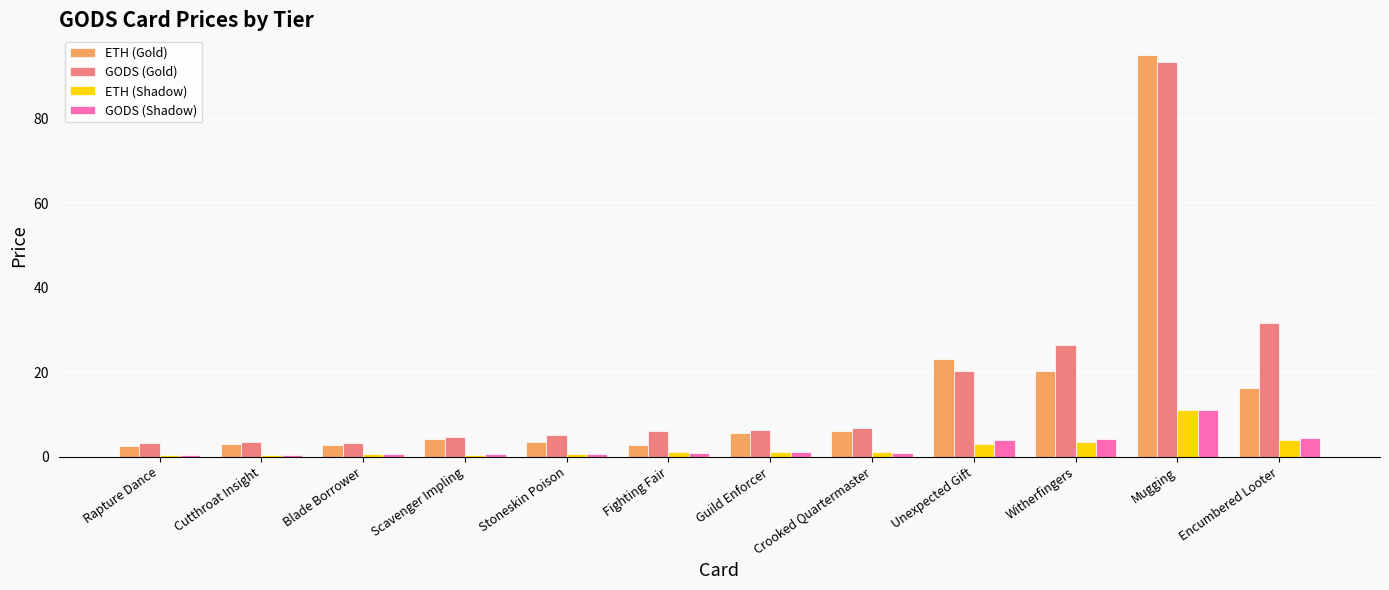

Which series has the largest total across all categories?

GODS (Gold)